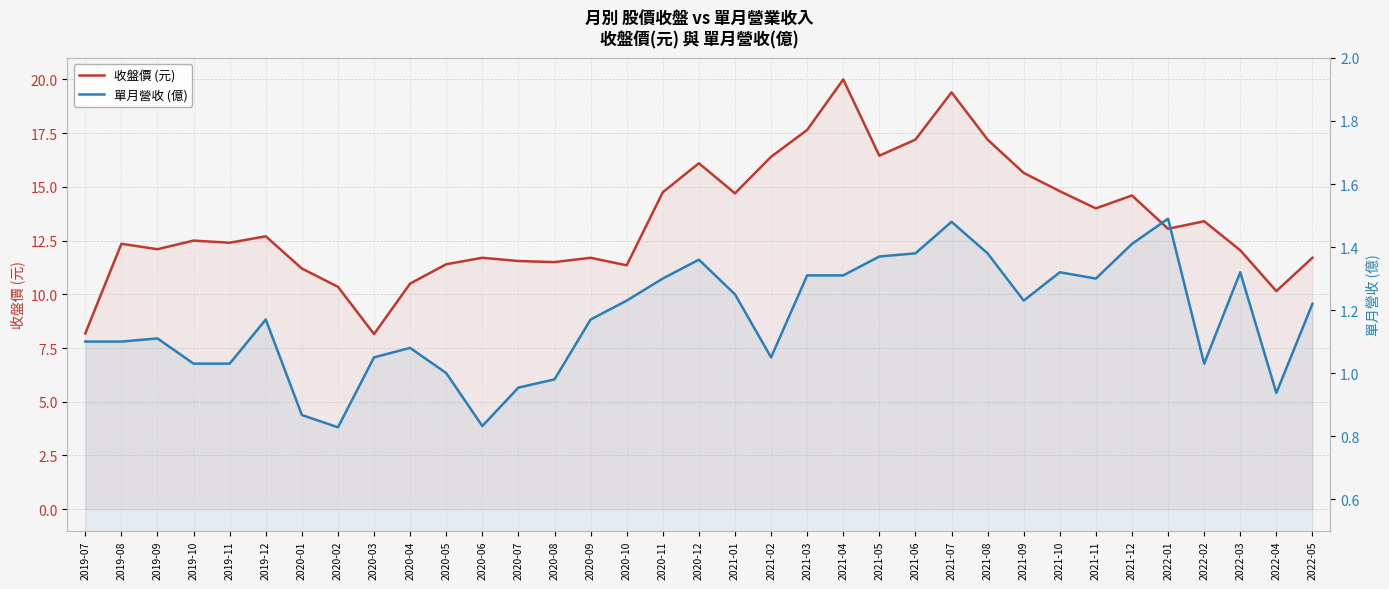

Is the value of 收盤價 (元) at 2019-10 greater than the value of 單月營收 (億) at 2022-01?

Yes